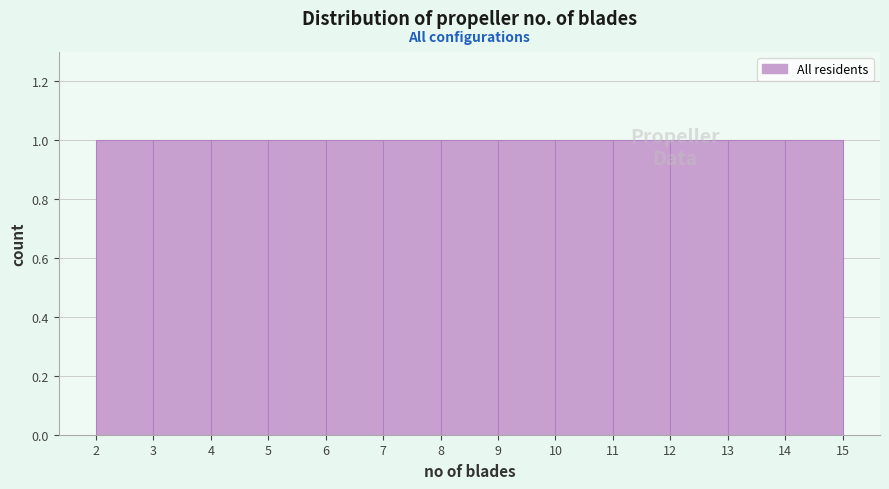

Reading left to right, transcribe this chart: for each bar, give the range it covers on the x-axis and its height. The values are not printed on the chart, so give them approximately, as read against the axis.

2 to 3: 1
3 to 4: 1
4 to 5: 1
5 to 6: 1
6 to 7: 1
7 to 8: 1
8 to 9: 1
9 to 10: 1
10 to 11: 1
11 to 12: 1
12 to 13: 1
13 to 14: 1
14 to 15: 1